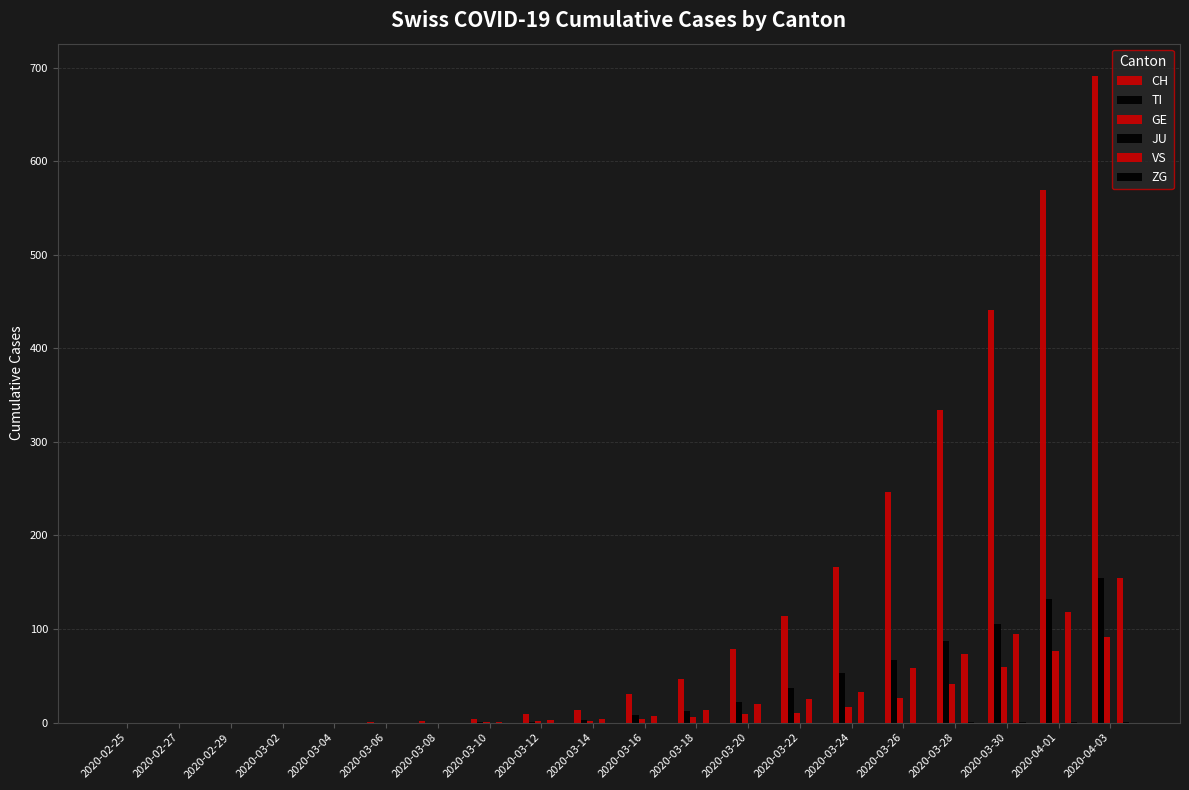

How many data points does each series have?

20